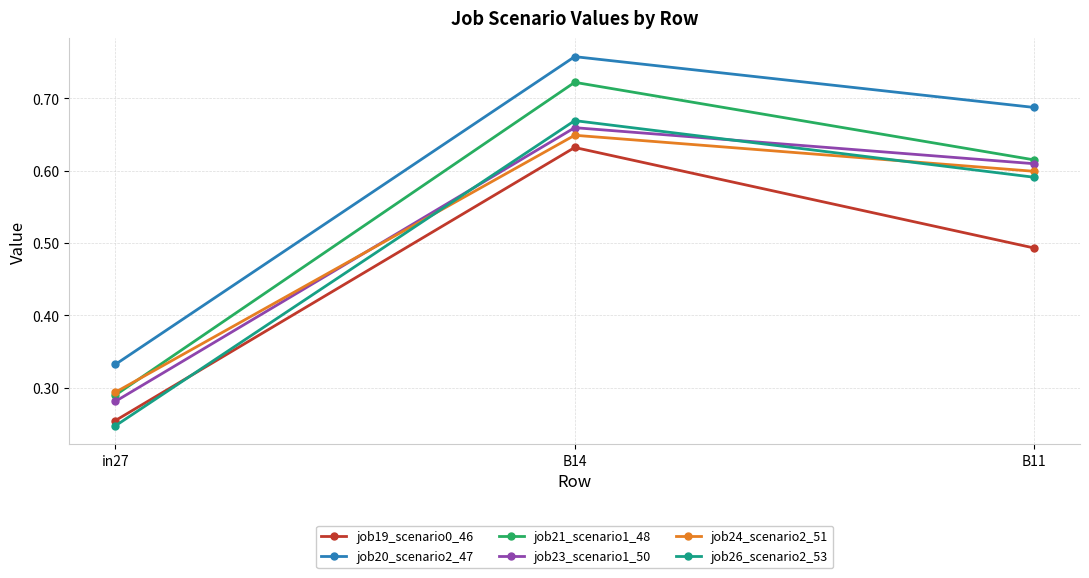

At which category does the chart reach its peak across all series?

B14